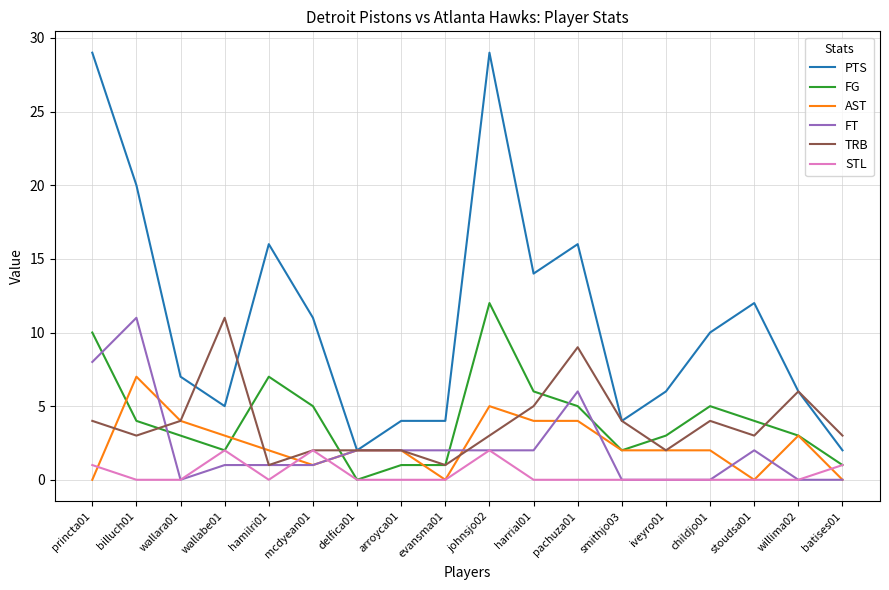

Which series has the largest range (max minus min)?

PTS